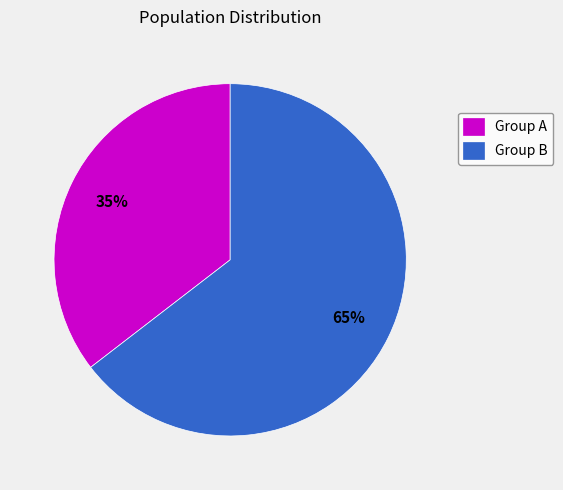

Combined, do Group B and Group A account for over 50%?

Yes